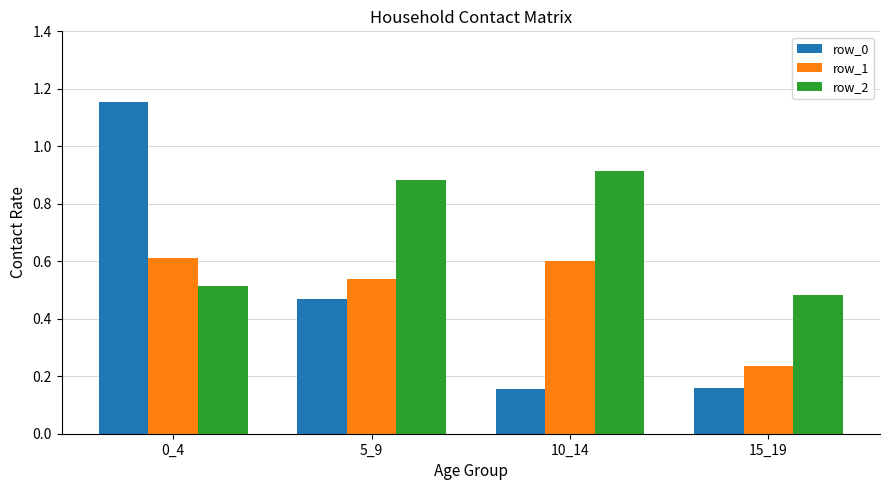

True or false: row_1 has a value of 0.1 at 15_19.

False